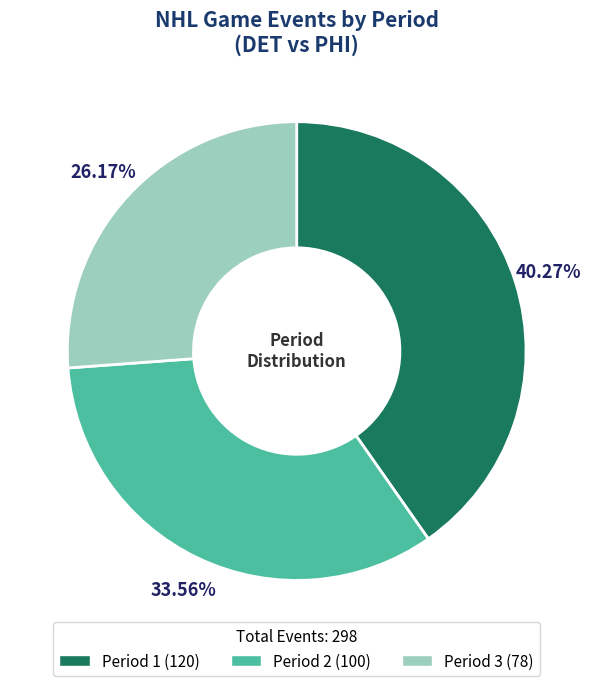

To the nearest percent, what percentage of the pie is Period 2?

34%